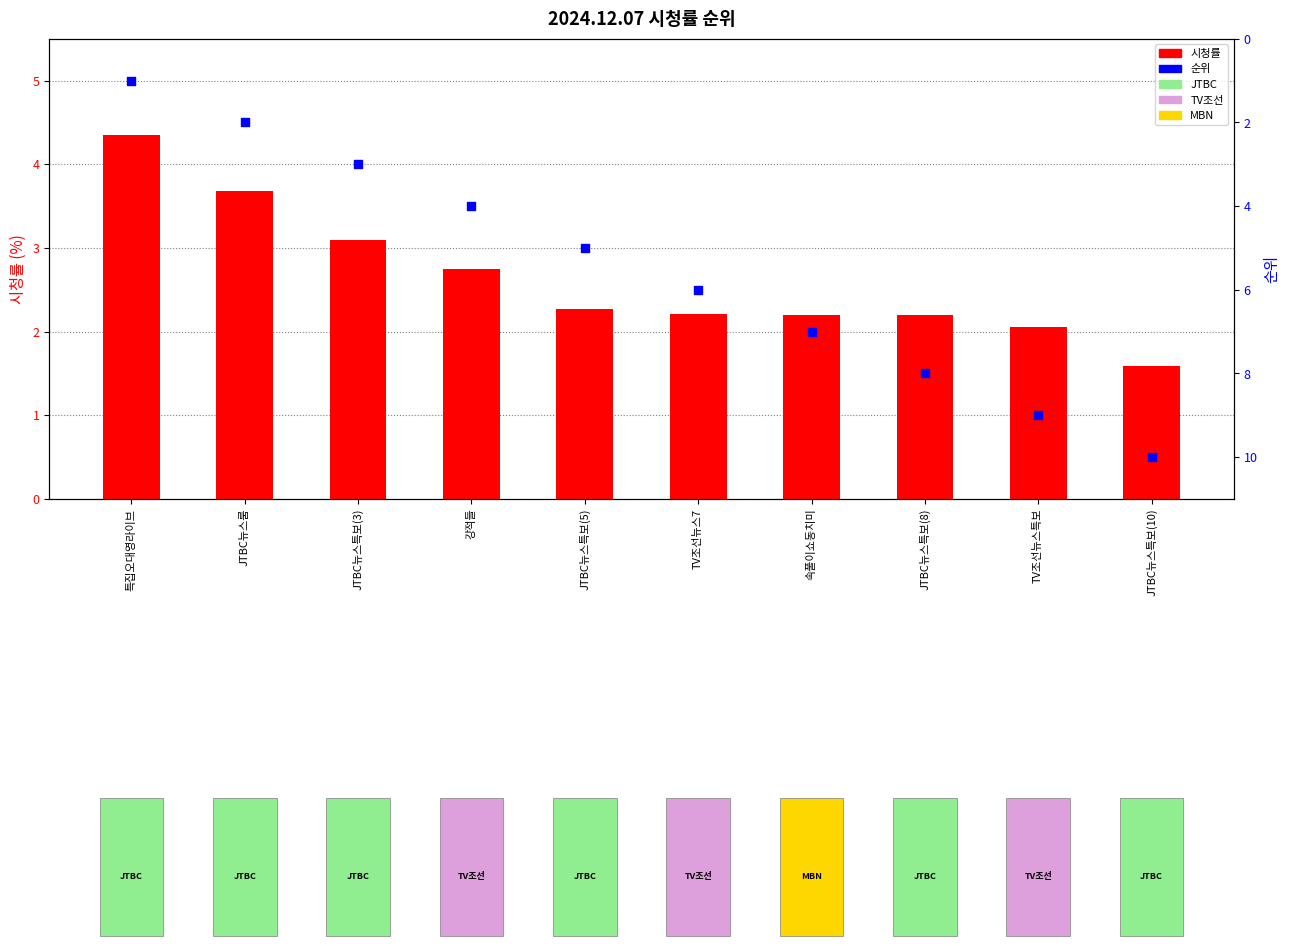

Which series has the largest Y range (max minus min)?

순위